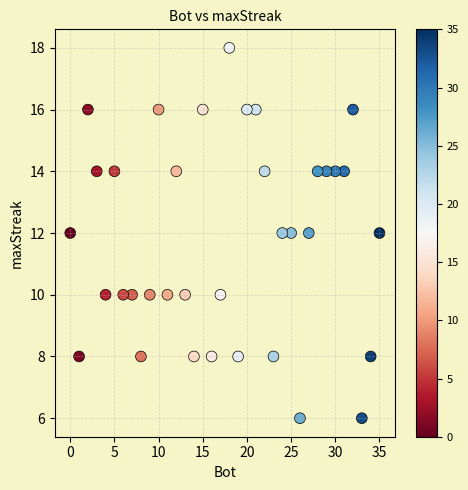

What is the range of Y values (max minus min)?

12